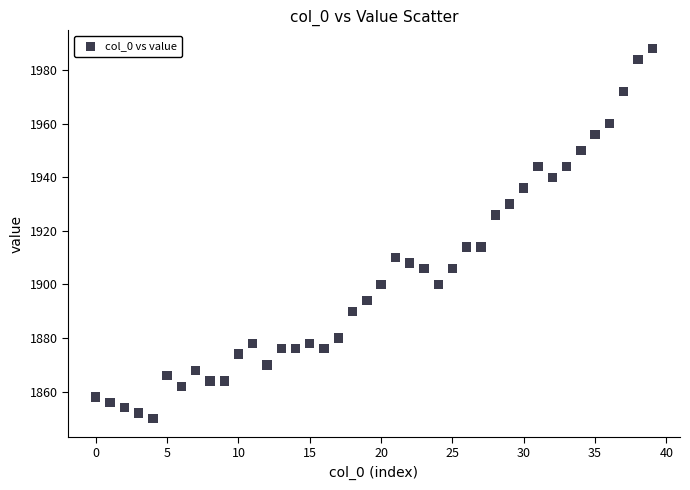

What is the range of Y values (max minus min)?

138